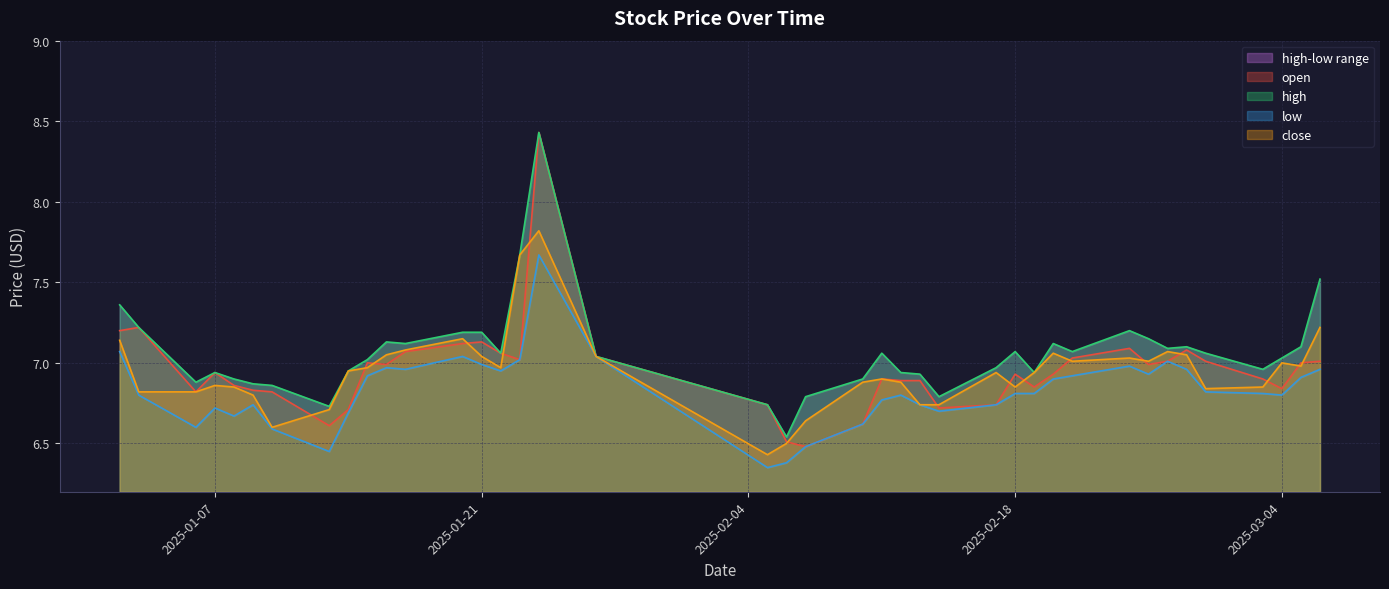

Rank the series by their maximum value, from lowest to highest.

low, close, open, high